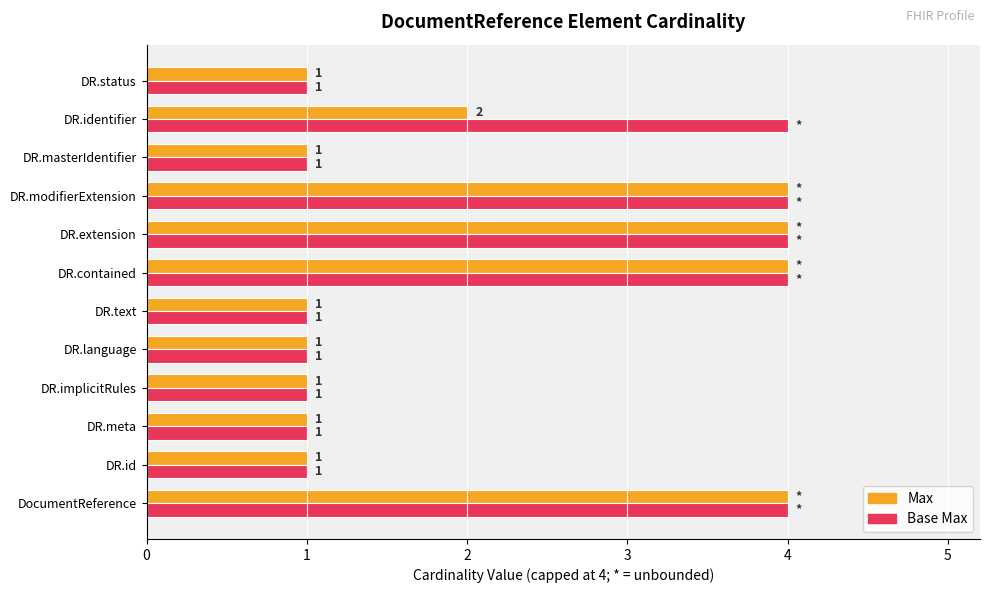

Rank the series by their average value, from lowest to highest.

Max, Base Max